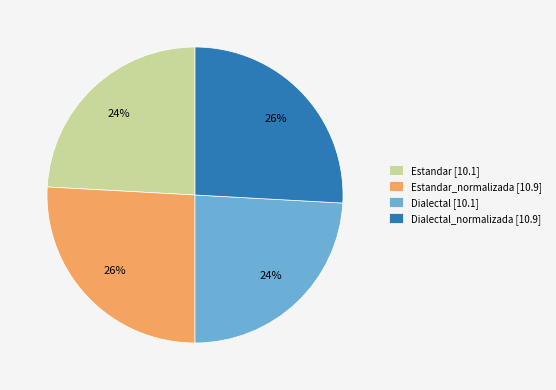

How many segments does this pie chart have?

4